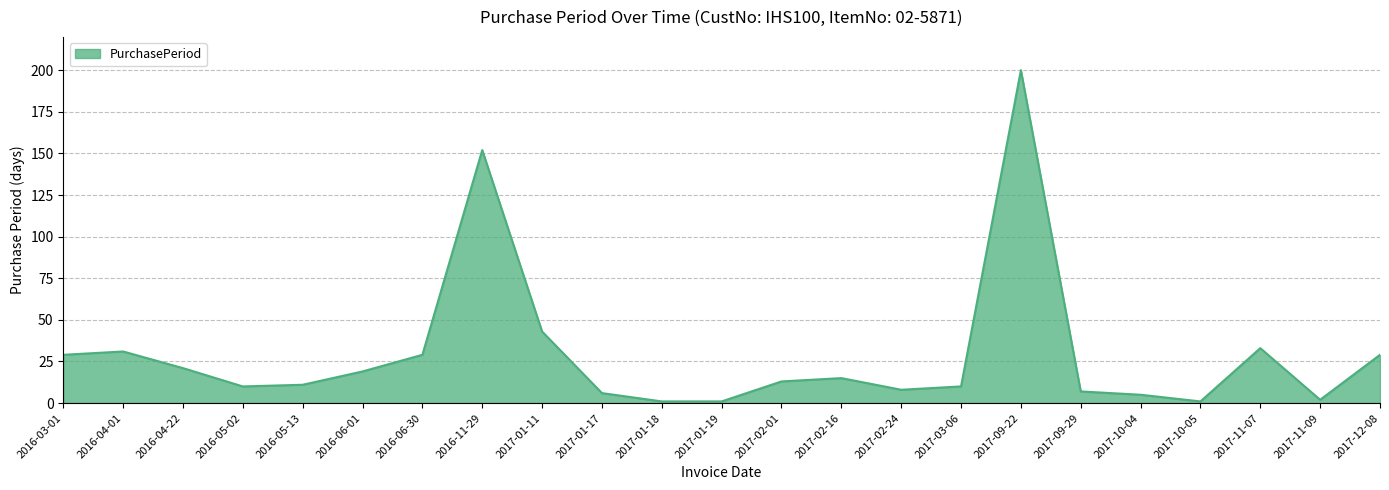

Is it true that the value at 2016-04-01 is 31?

True